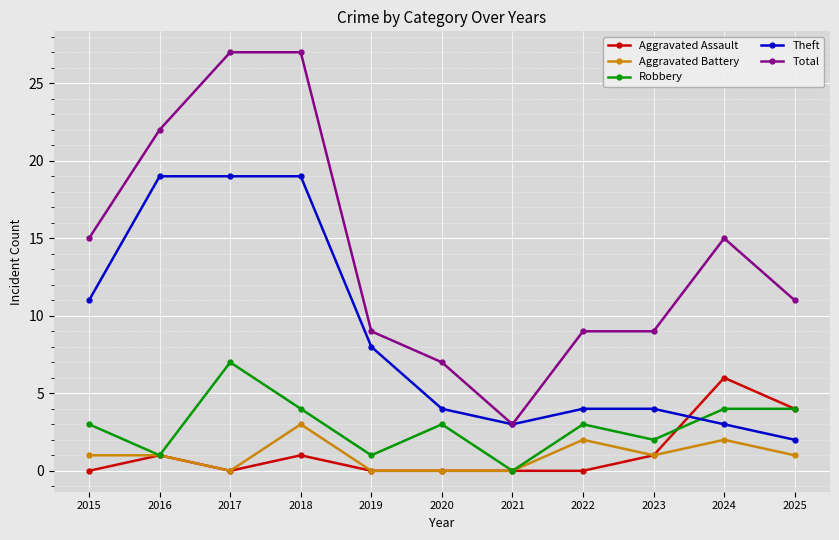

How many data points does each series have?

11